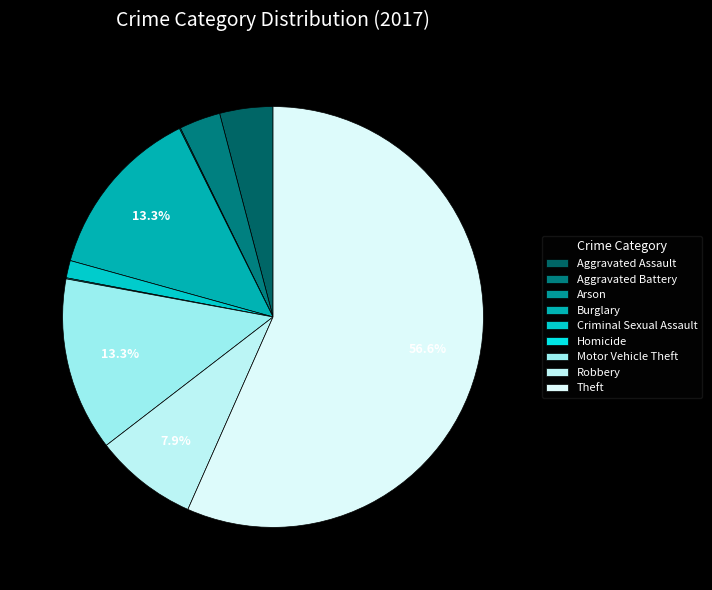

True or false: Robbery accounts for 14% of the total.

False